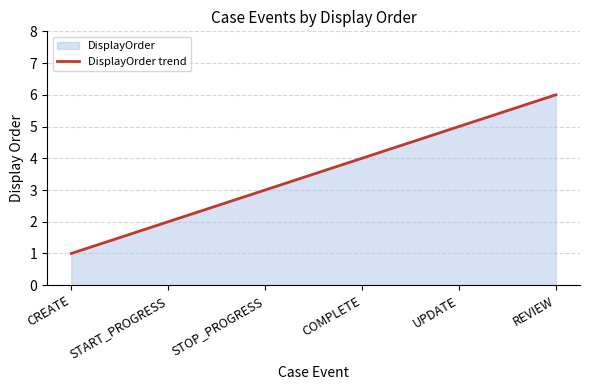

The value at REVIEW is 10. True or false?

False